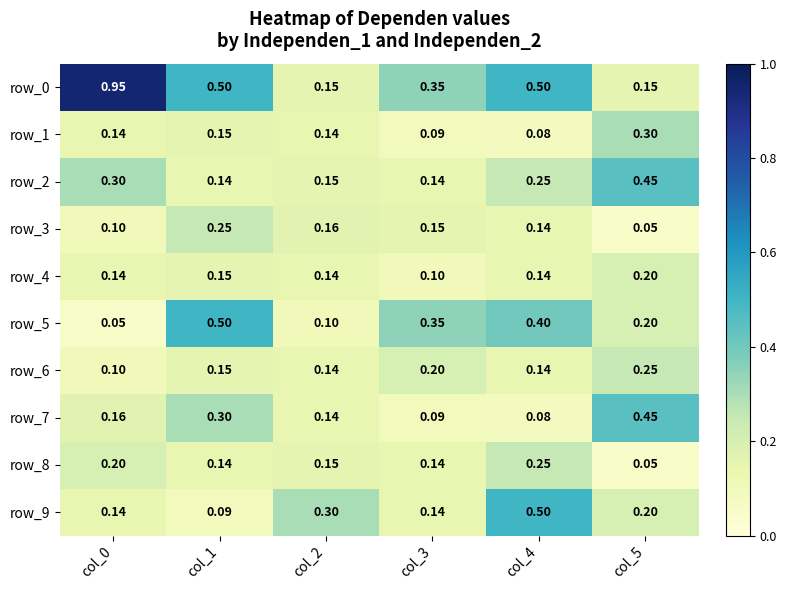

Is the value of row_0 at col_2 greater than the value of row_9 at col_2?

No